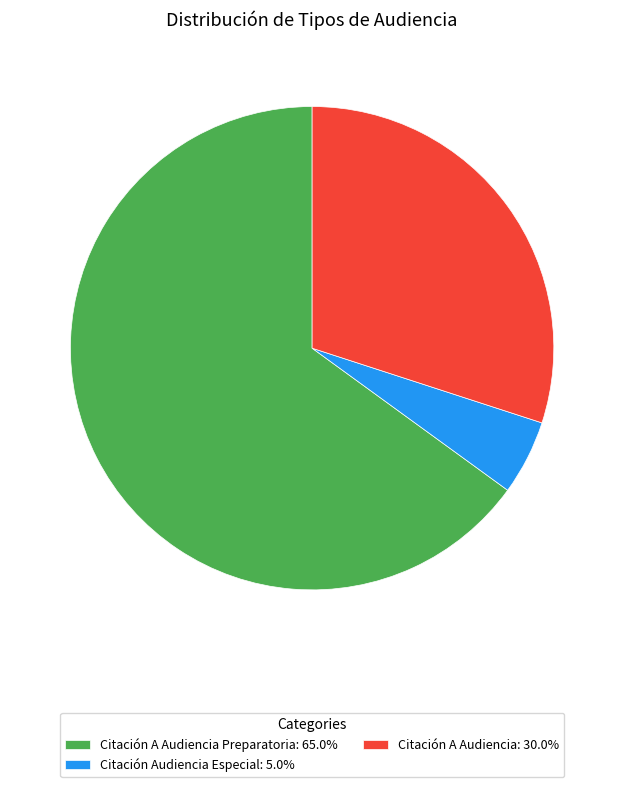

Approximately how many times larger is the value at Citación A Audiencia: 30.0% compared to Citación Audiencia Especial: 5.0%?

6.0